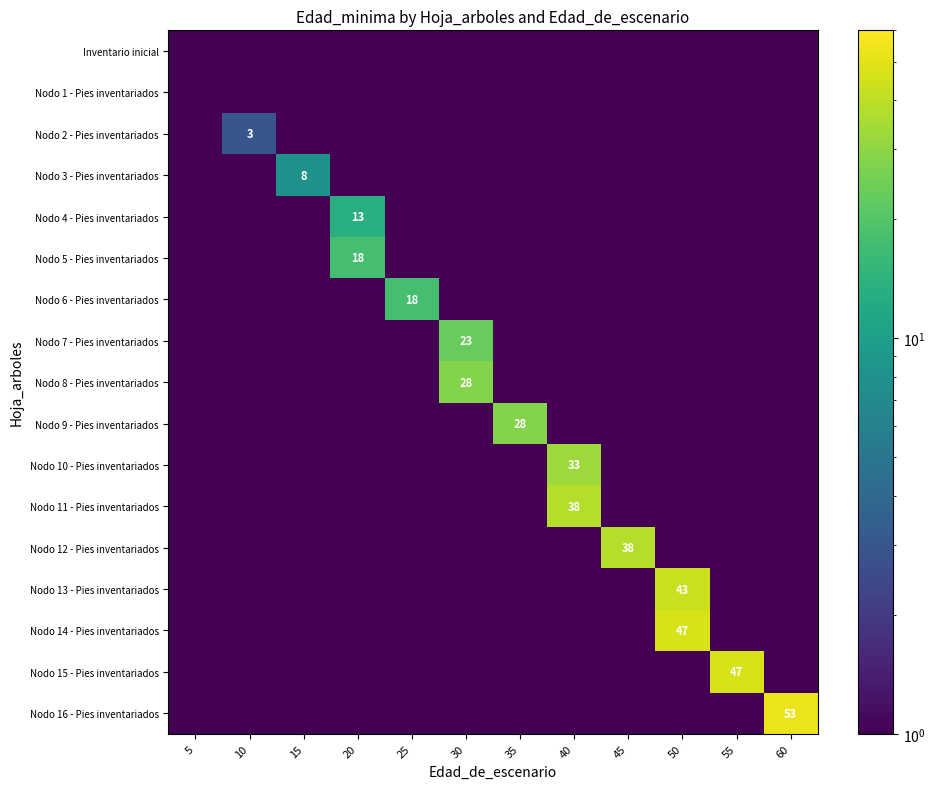

Is it true that Nodo 7 - Pies inventariados equals 40.9 at 30?

False